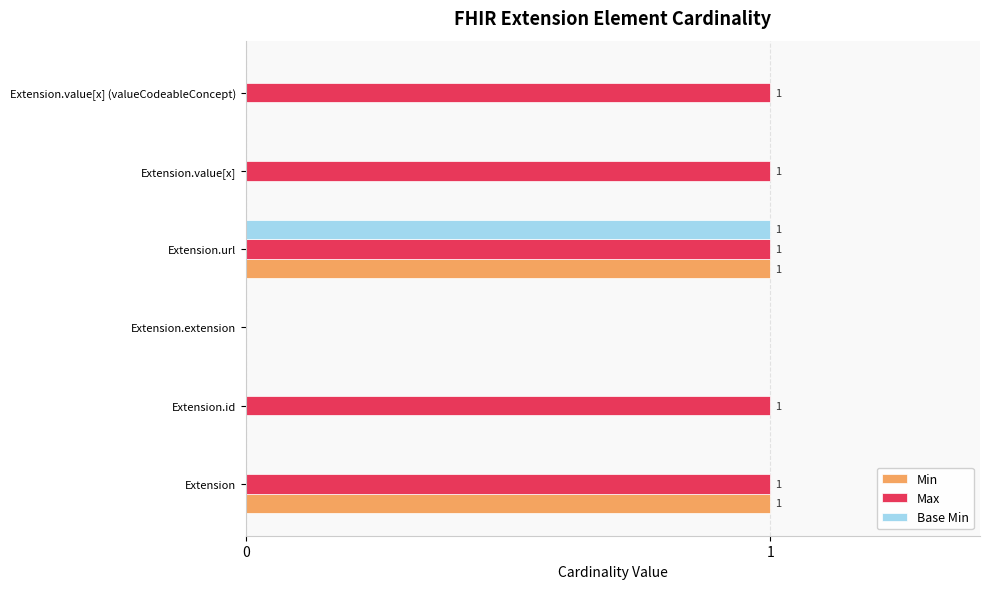

Between Extension.extension and Extension.value[x] (valueCodeableConcept), which series saw the biggest shift?

Max